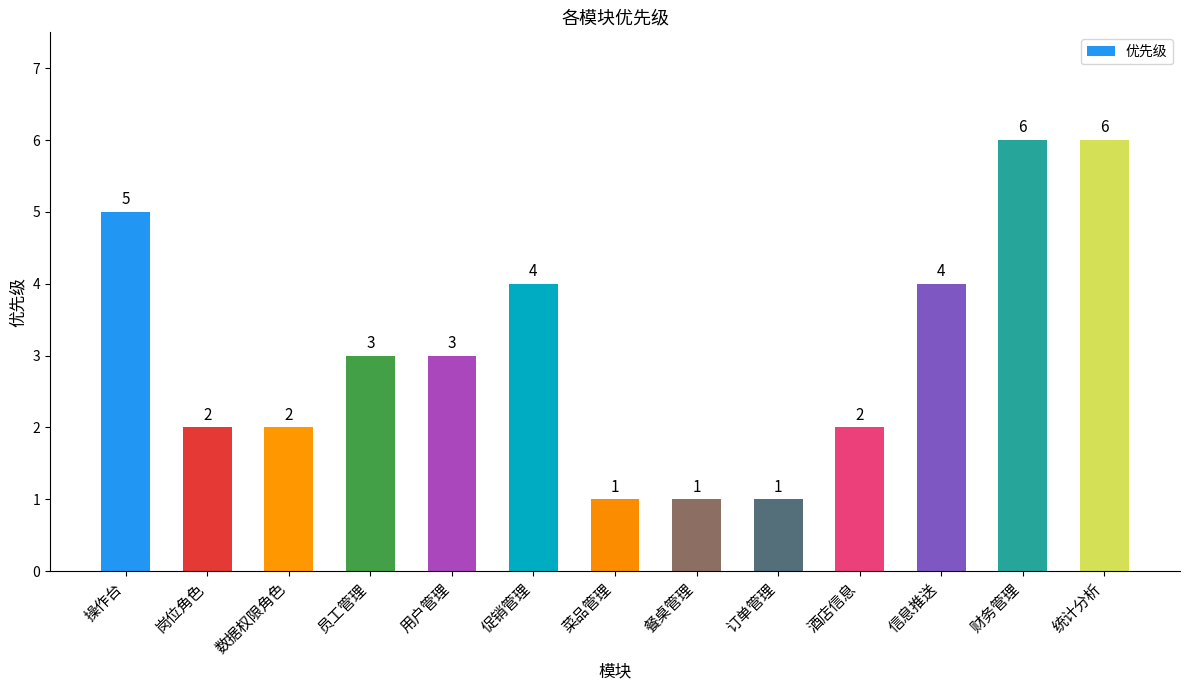

What is the difference between the second highest and second lowest values?

5